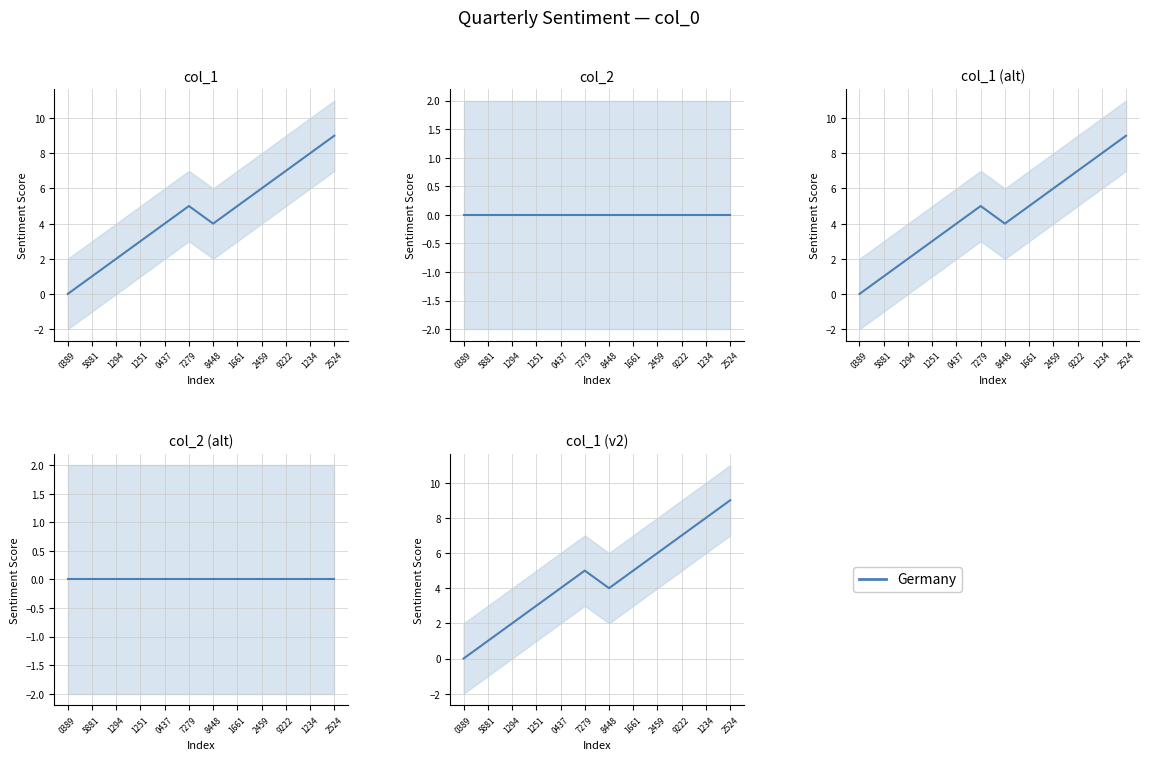

How many data points are above 5?

4